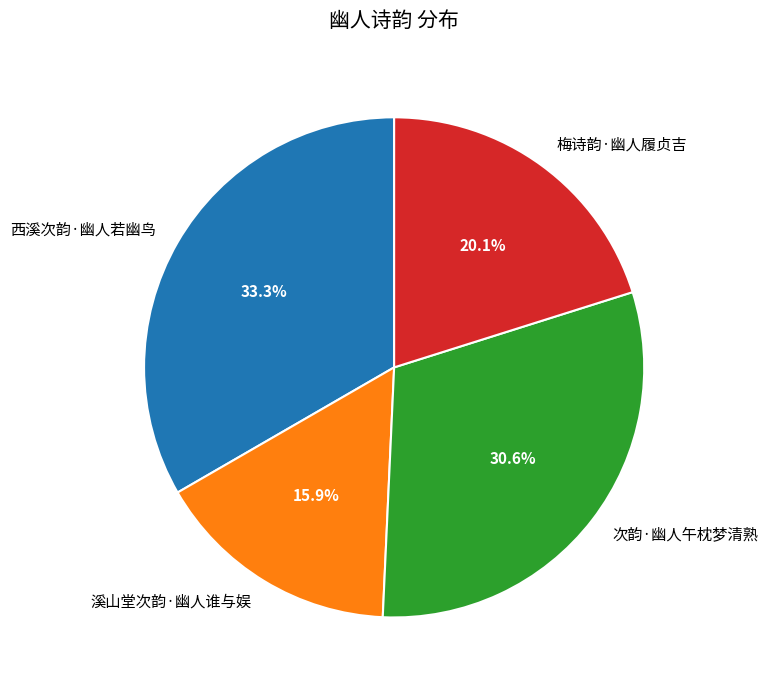

What percentage is the 次韵·幽人午枕梦清熟 slice, to the nearest percent?

31%